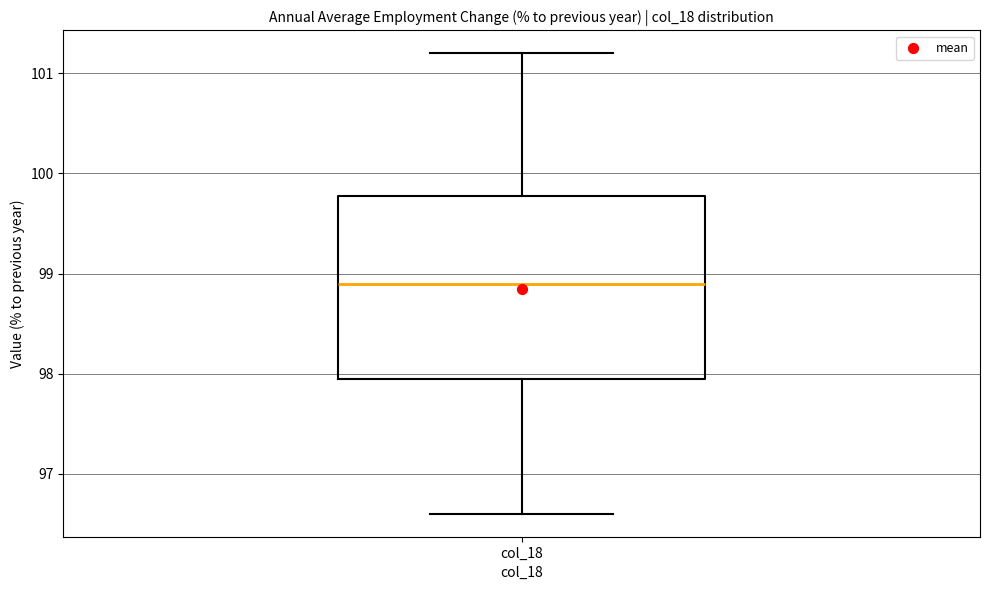

Read this box plot against the y-axis: the position of the median line, the range covered by the box, and the ends of both whiskers. The values are not printed on the chart, so give them approximately, as read against the axis.

median 98.9, box 98.0 to 99.8, whiskers 96.6 to 101.2